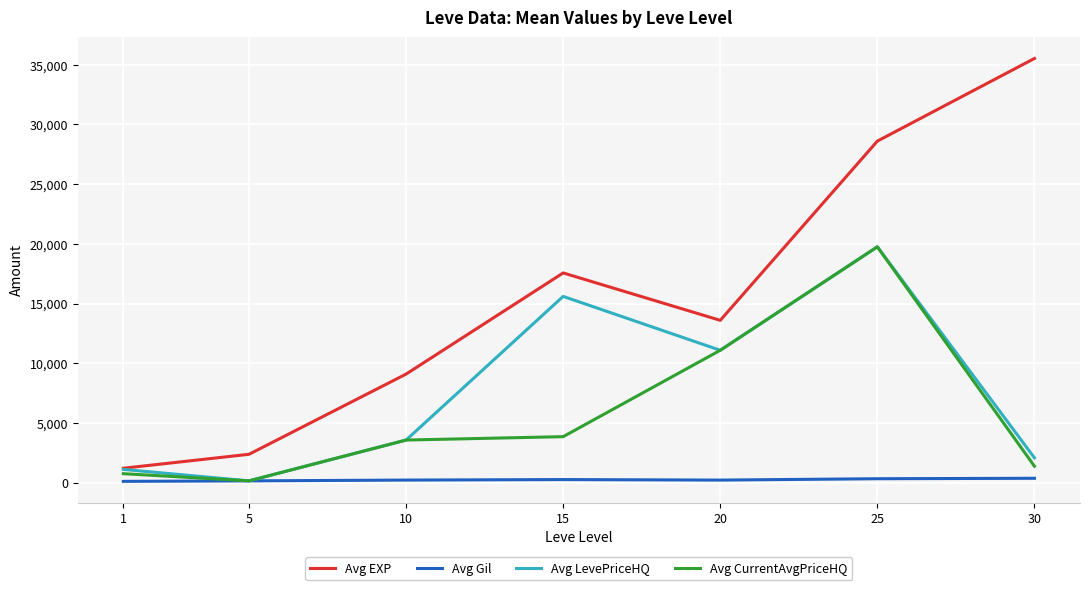

What is the minimum value for Avg EXP?

1213